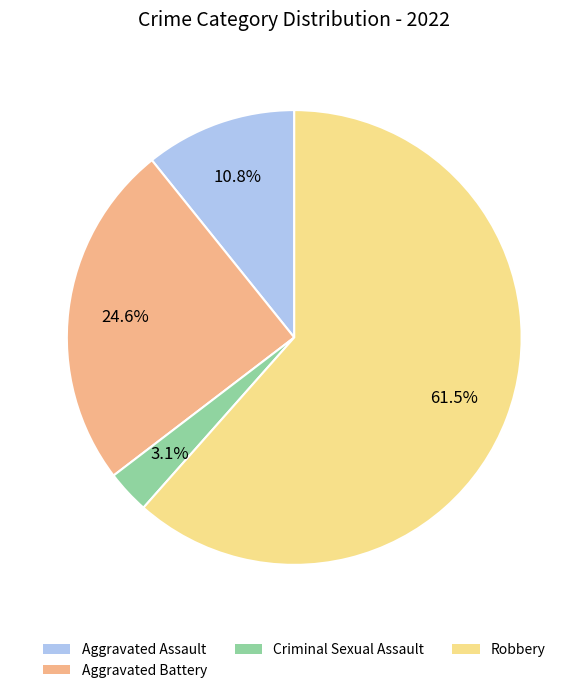

Does any single category account for the majority?

Yes